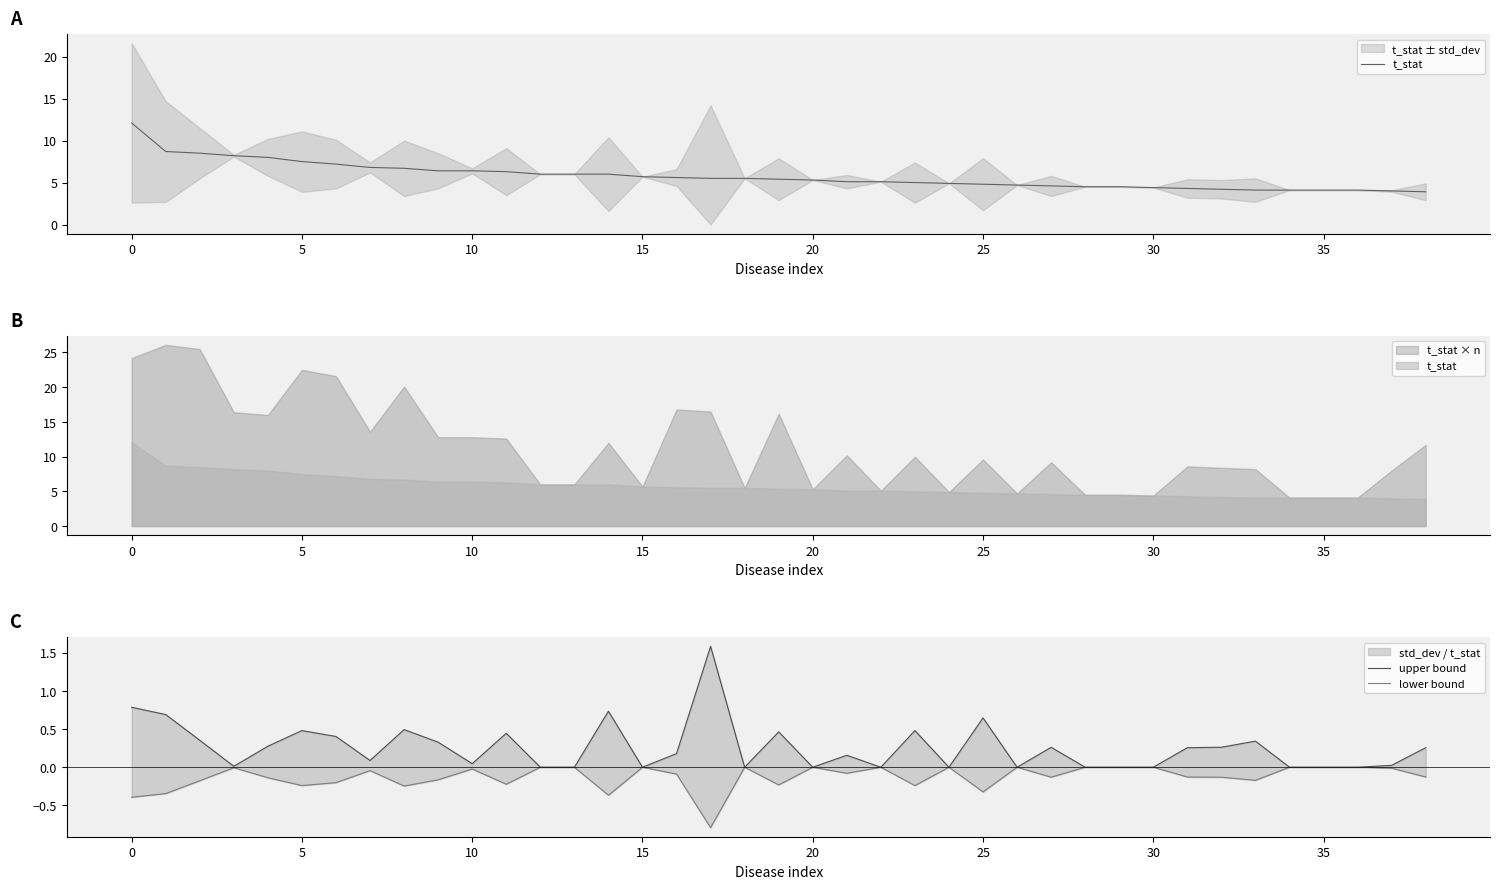

Which series has the largest total across all categories?

t_stat